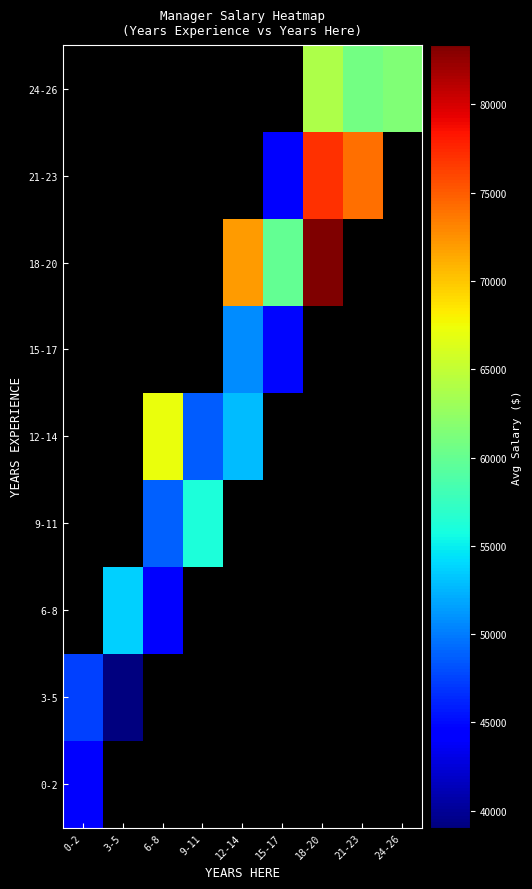

Which has a higher value, 15-17 or 6-8?

6-8